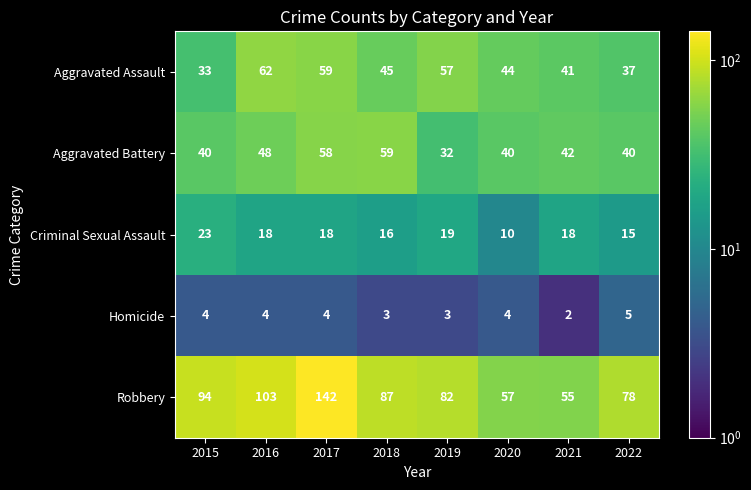

The Aggravated Assault series shows 17 at 2017. True or false?

False